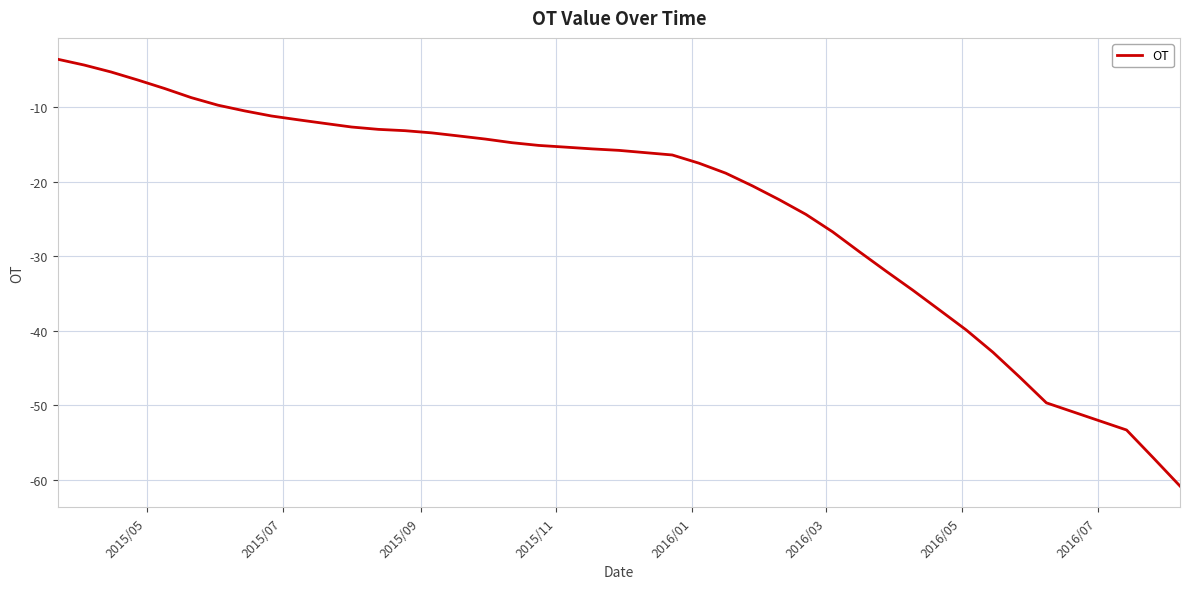

What is the difference between the maximum and minimum values?

57.3